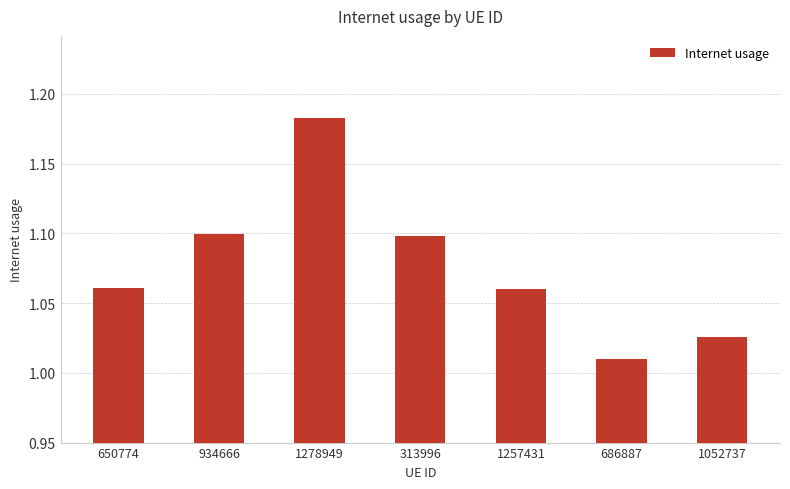

Which label corresponds to the largest value in the chart?

1278949